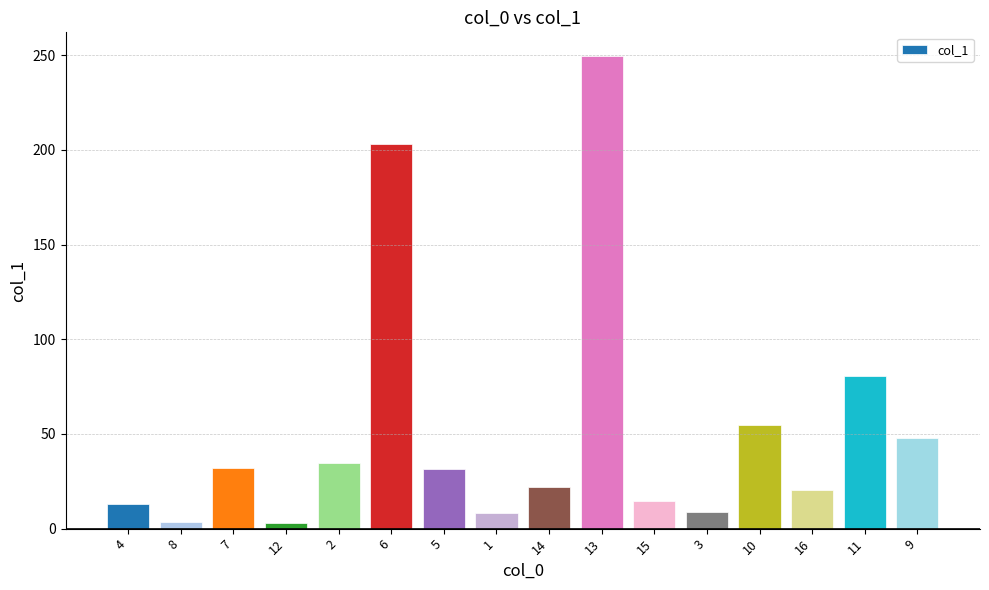

Which has a higher value, 12 or 6?

6